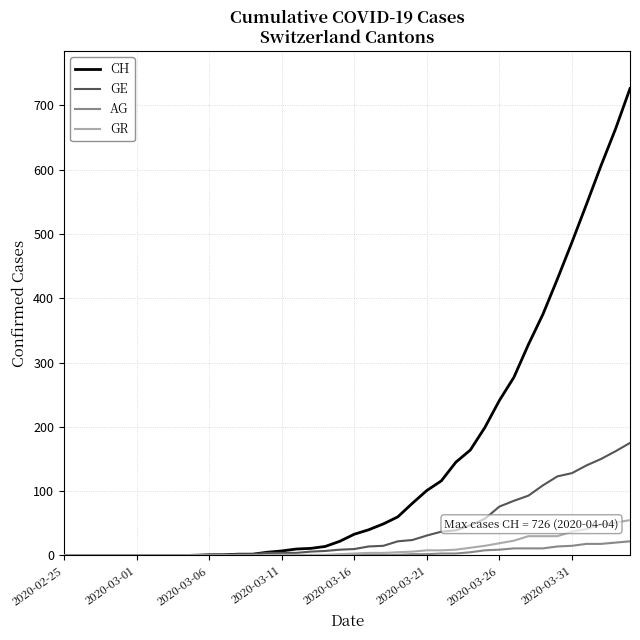

Which series has the largest range (max minus min)?

CH